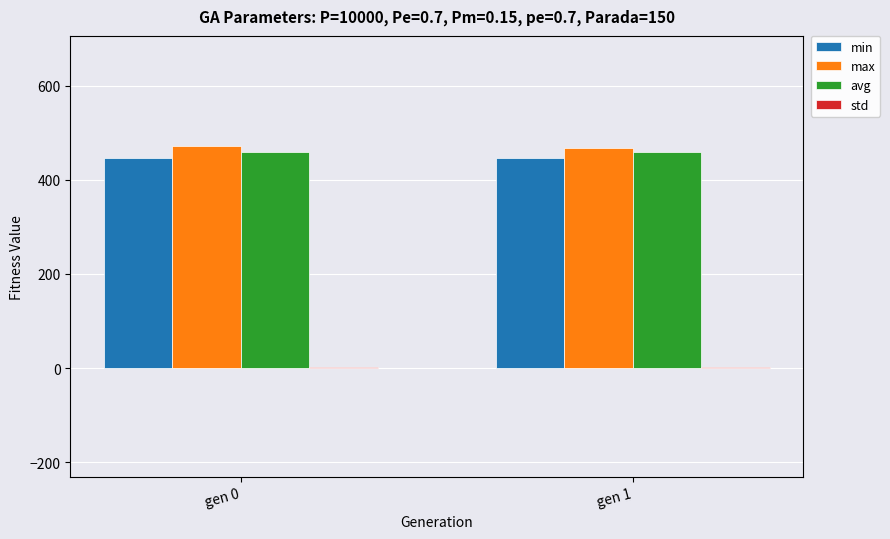

What is the lowest value of the min series?

446.4